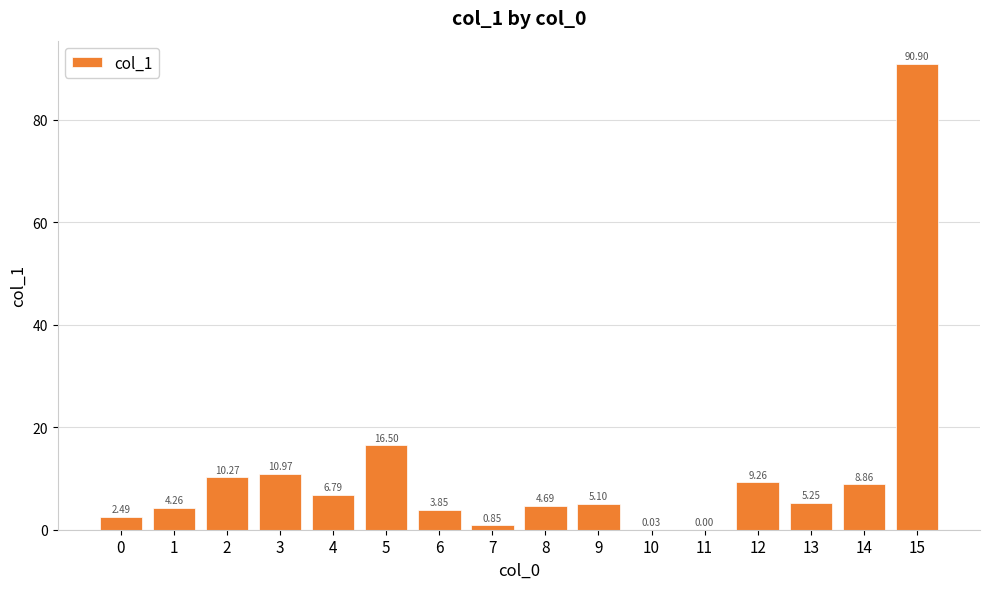

How many categories are shown in the chart?

16